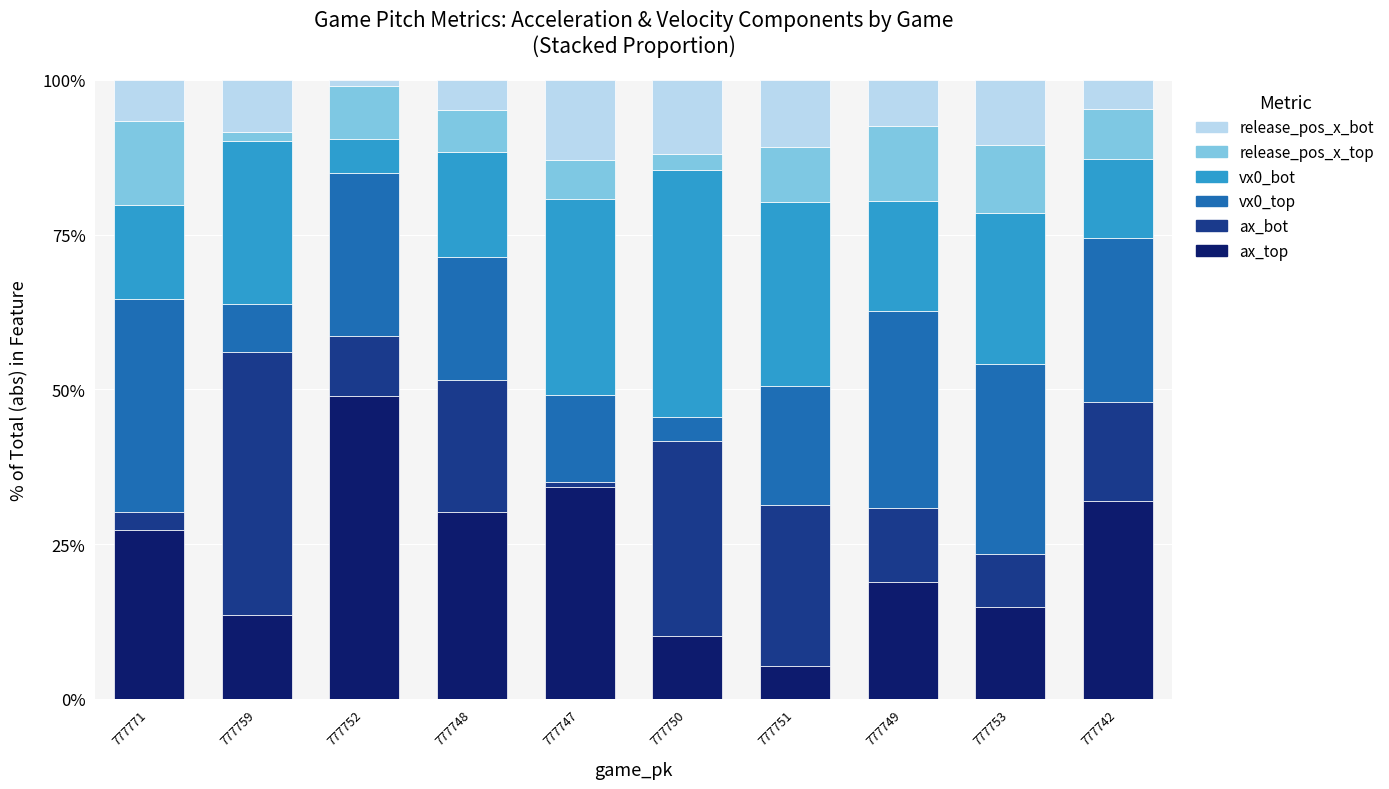

What is the minimum value for ax_top?

5.3